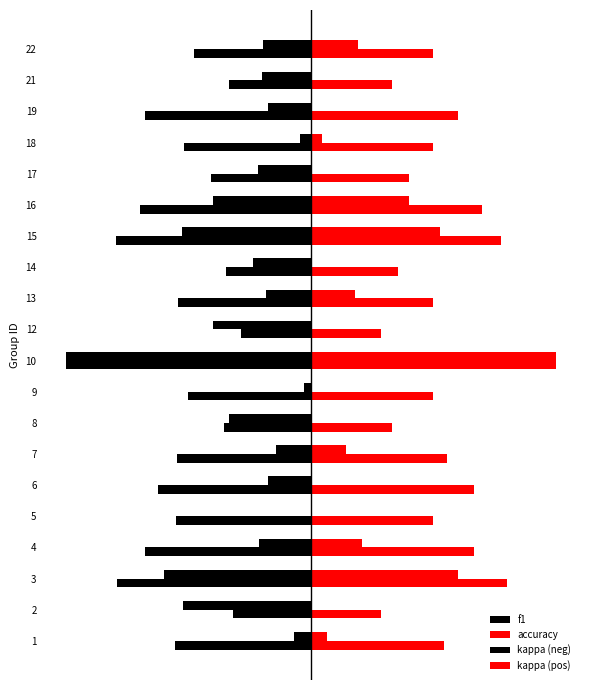

Which series has the largest total across all categories?

accuracy